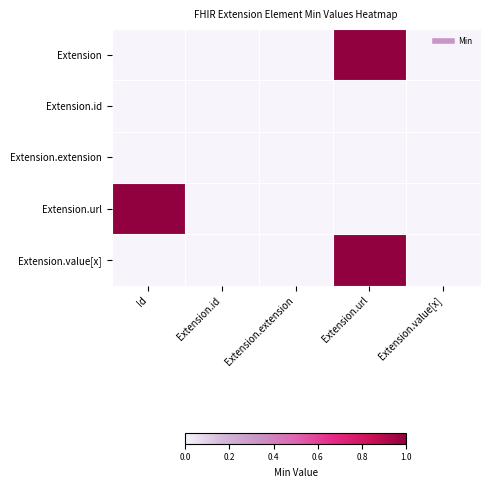

Rank the series at Id from highest to lowest value.

Extension.url, Extension, Extension.id, Extension.extension, Extension.value[x]